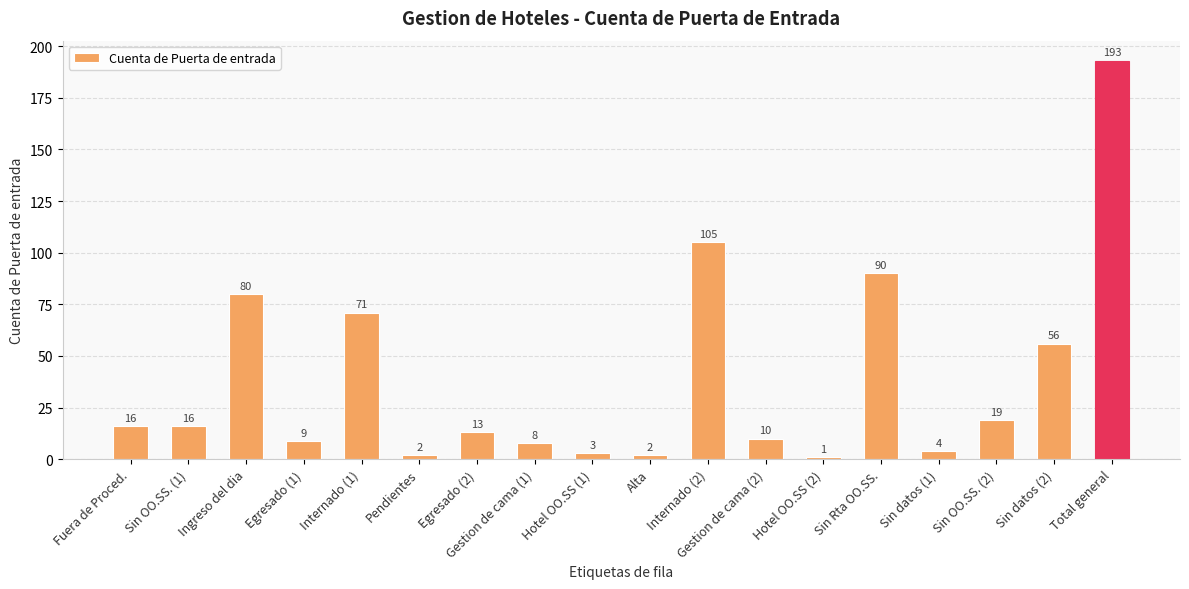

How many distinct data groups are displayed?

1